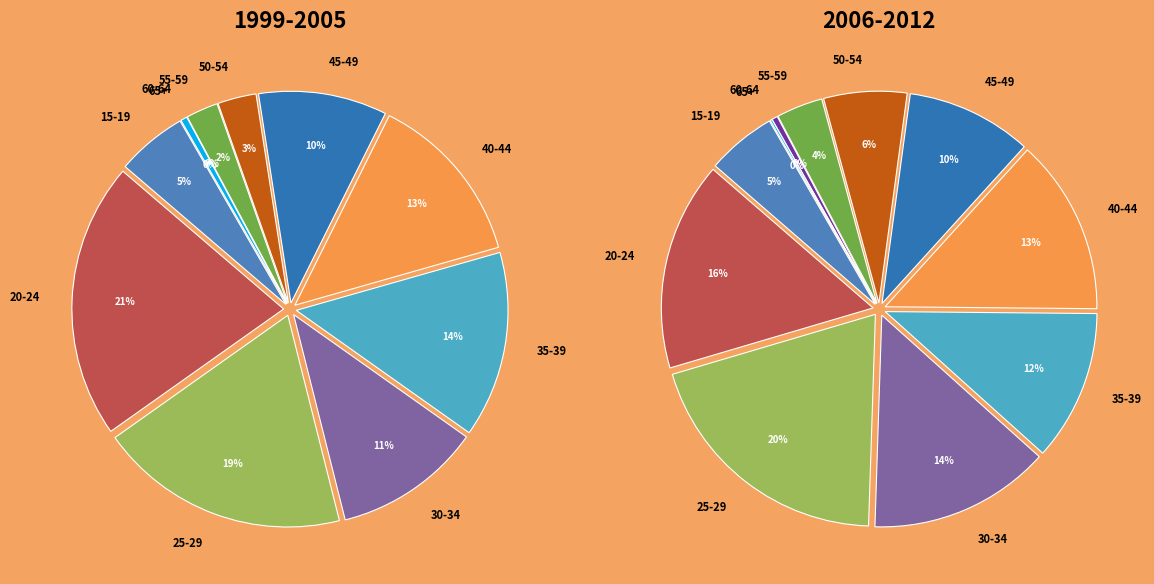

Does 65+ account for over 50% of the chart?

No